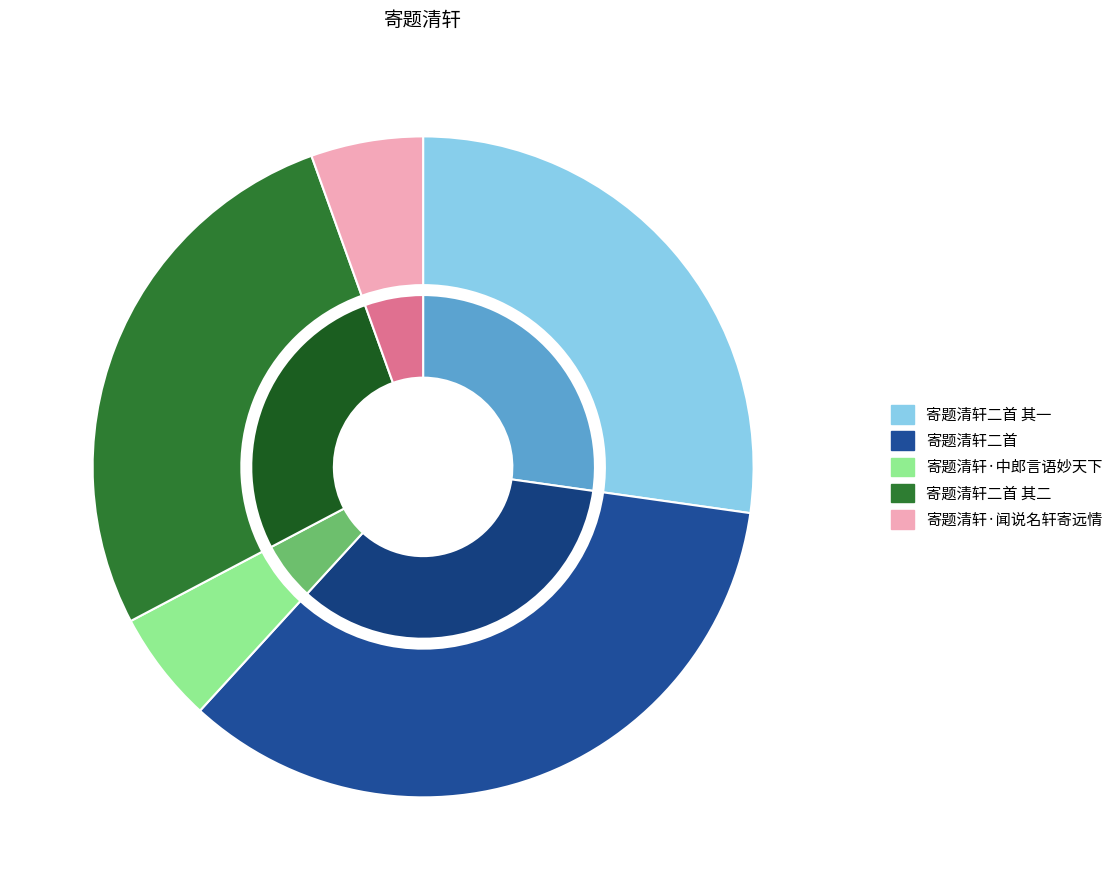

What portion of the pie excludes 寄题清轩二首?

65.4%